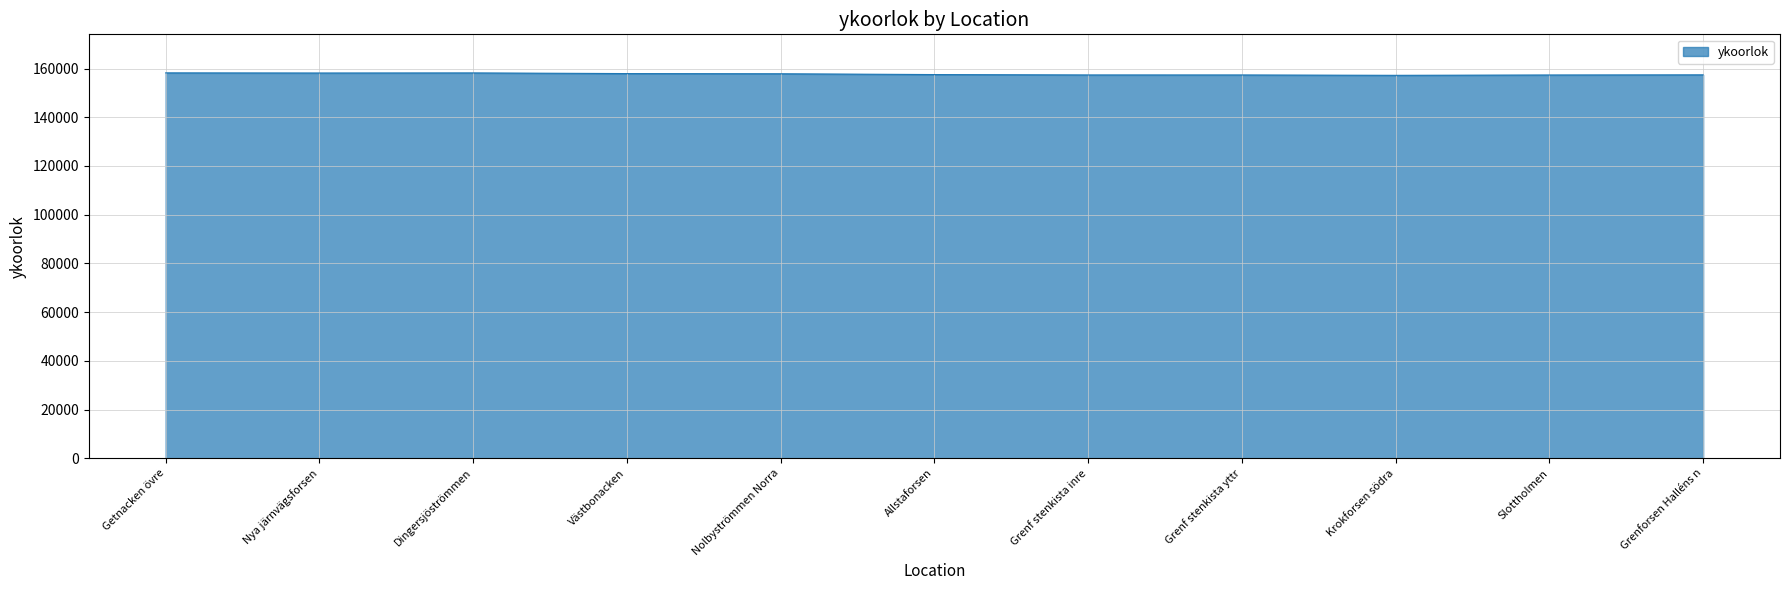

What is the average value?

157705